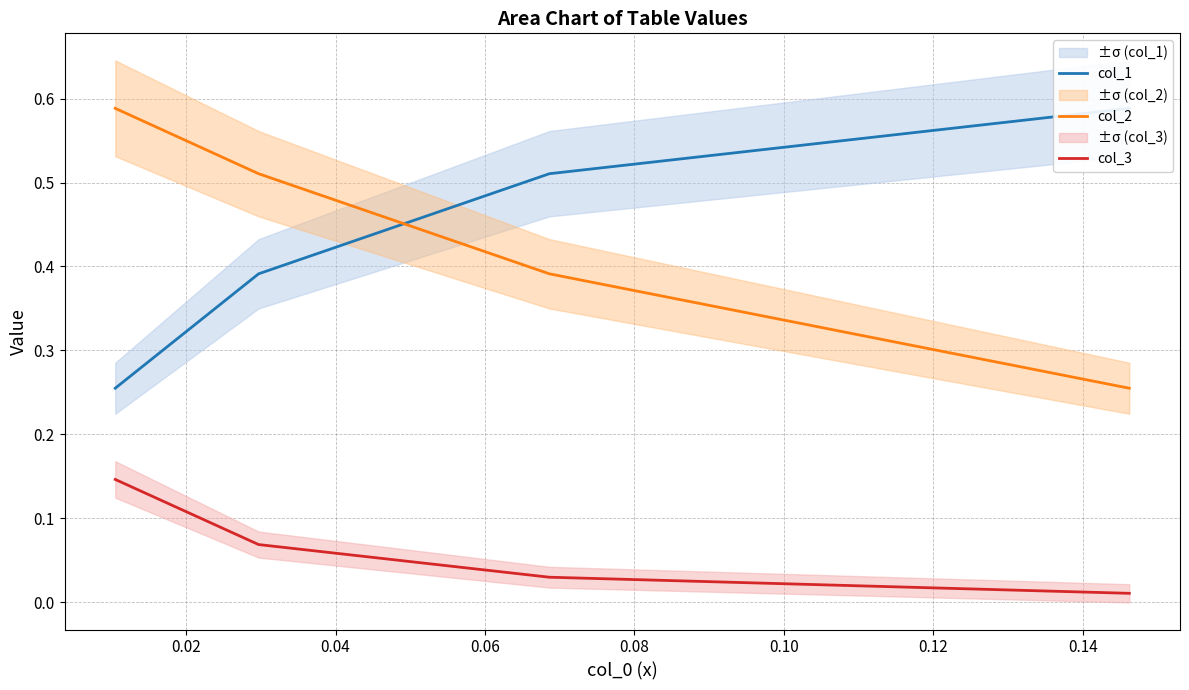

Does the chart display data point markers on the line(s)?

No